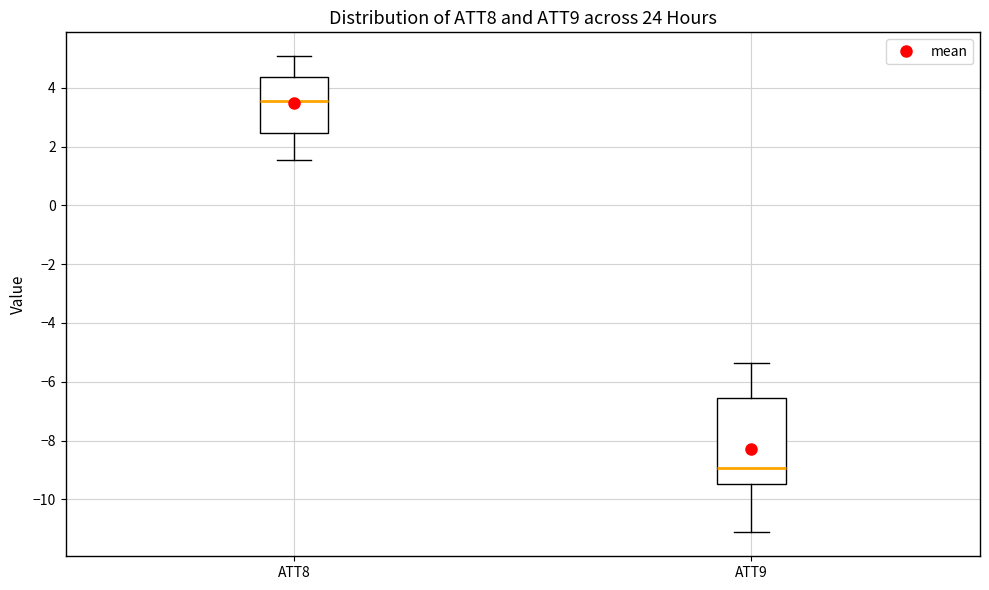

Which box has the highest median line?

ATT8